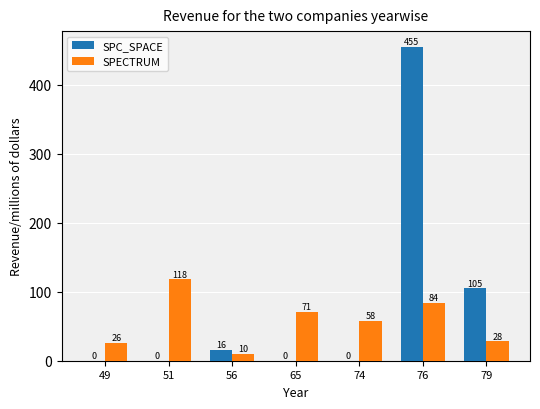

What are all the series names shown in the legend?

SPC_SPACE, SPECTRUM